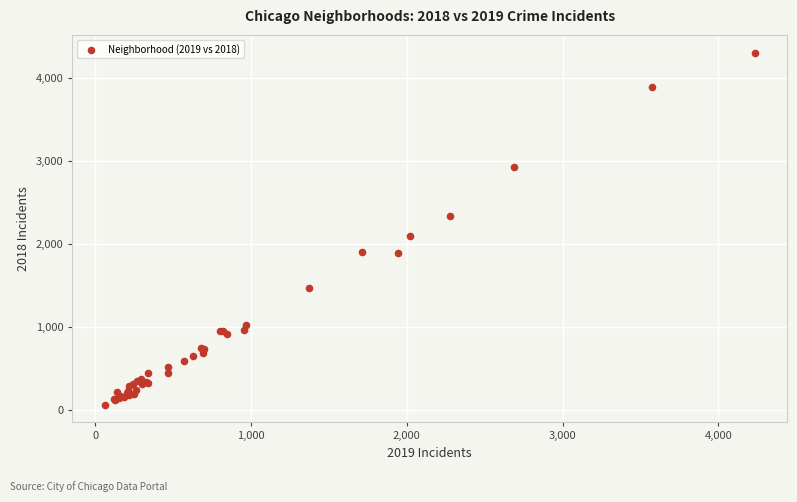

What Y value in the scatter plot is closest to 2186?

2096